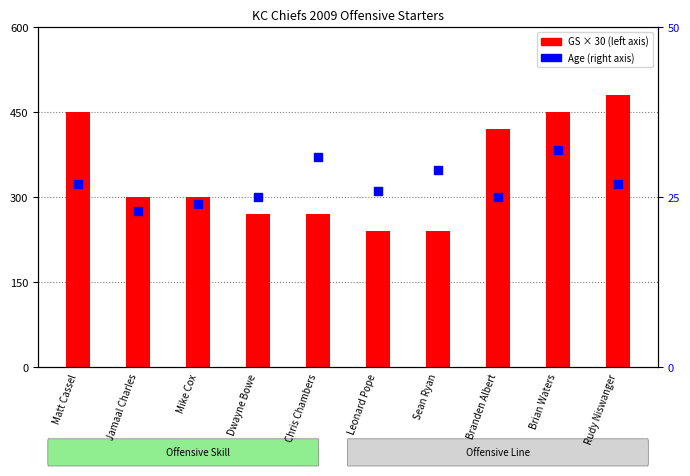

Which series reaches the maximum Y coordinate?

GS (scaled)